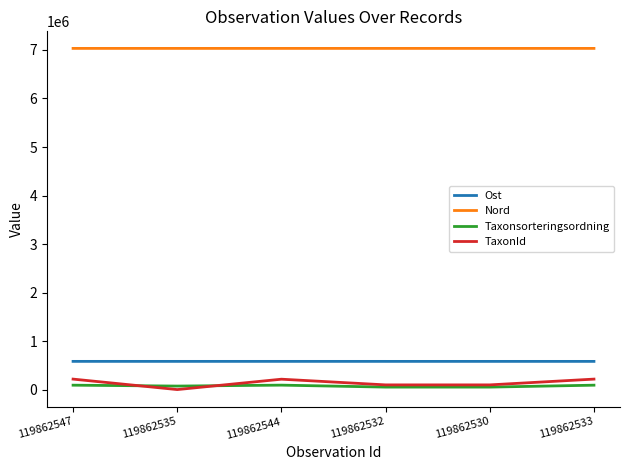

True or false: Ost and Nord intersect in this chart.

False